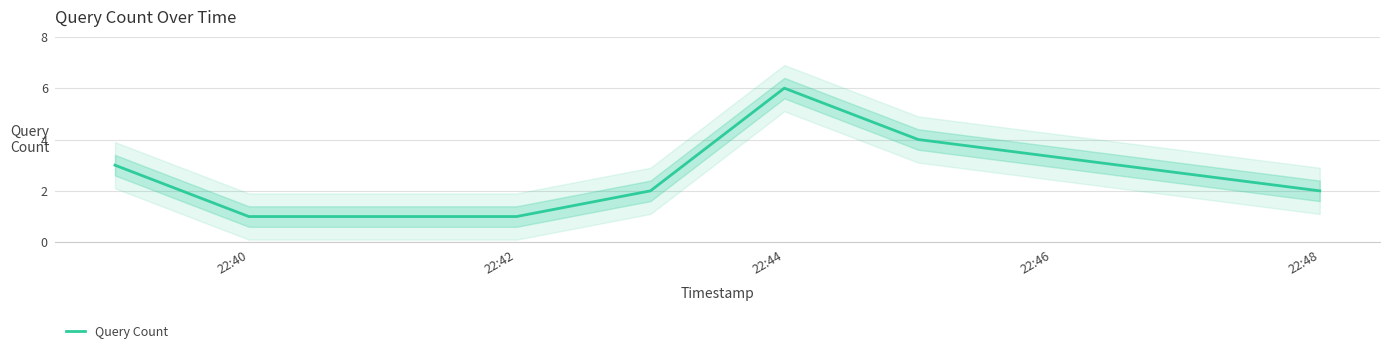

The Query Count series shows 1 at 22:48. True or false?

False